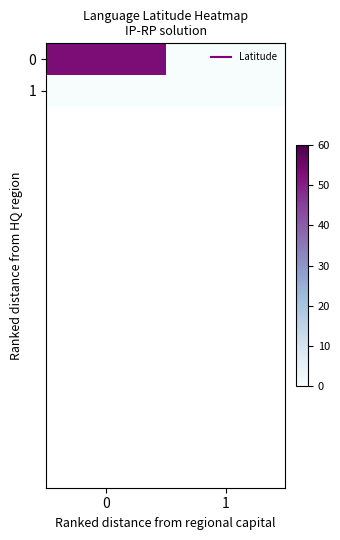

Reading left to right, list all the values displayed in this chart.

row_0: 53	0
row_1: 0	0